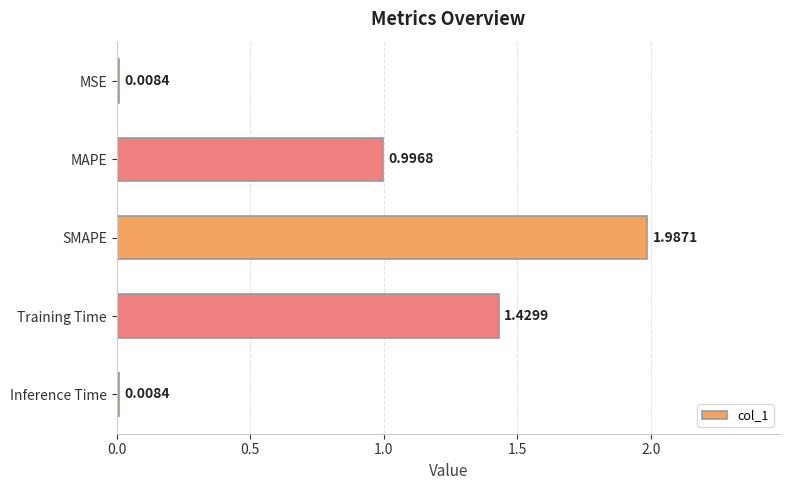

What is the average value?

0.9